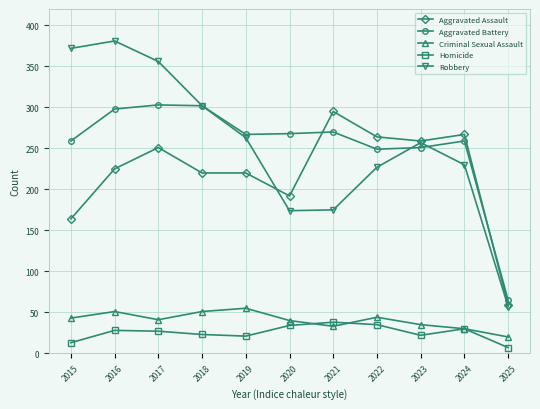

How many data points in Criminal Sexual Assault are less than 41?

5